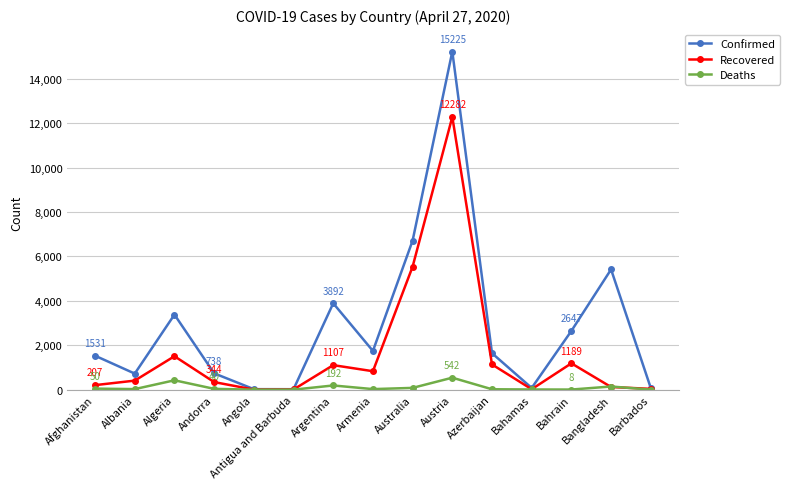

What is the label of the 9th point from the right?

Argentina